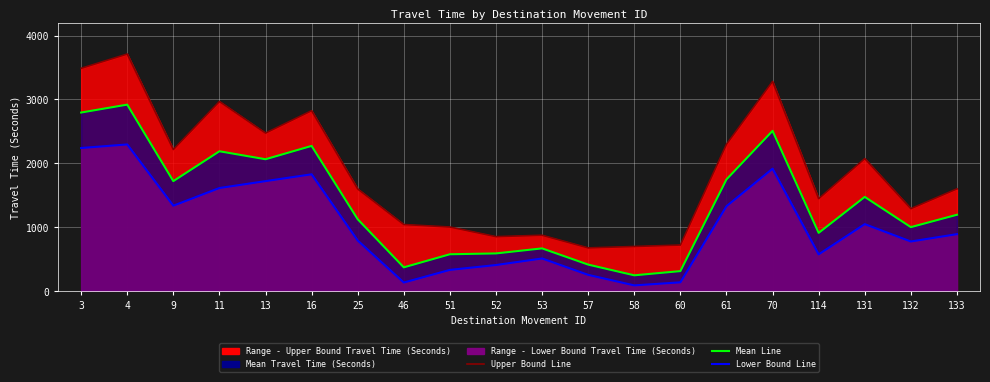

Reading left to right, list all the values displayed in this chart.

Upper Bound Line: 3486	3710	2213	2966	2471	2822	1595	1038	999	848	870	672	694	716	2296	3281	1443	2071	1287	1597
Mean Line: 2793	2917	1718	2186	2061	2270	1121	367	572	585	664	410	242	308	1745	2506	907	1471	997	1191
Lower Bound Line: 2237	2293	1333	1610	1718	1825	787	129	327	403	506	249	84	132	1325	1913	570	1044	772	887